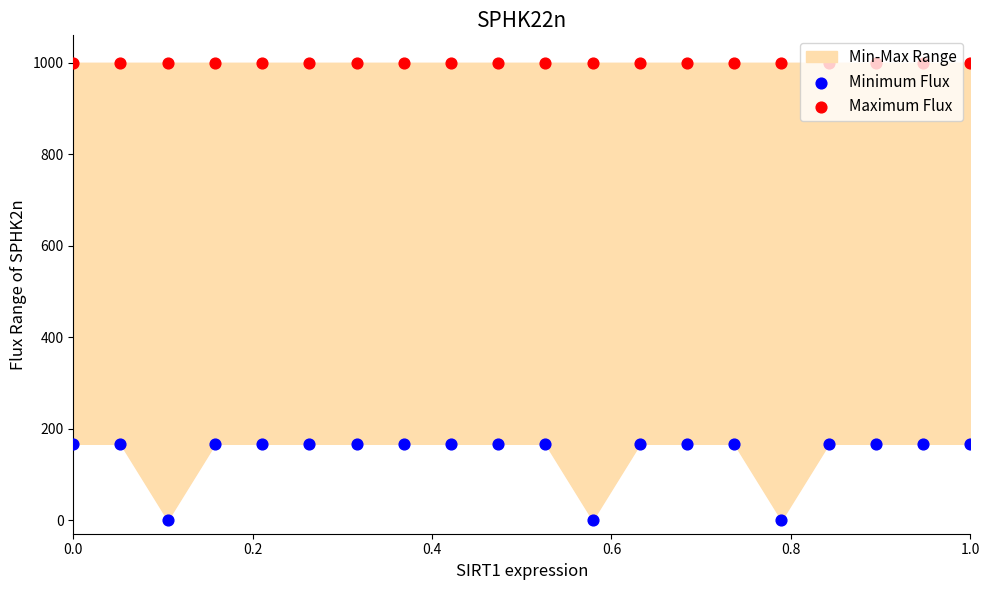

Which series has the largest Y range (max minus min)?

Minimum Flux